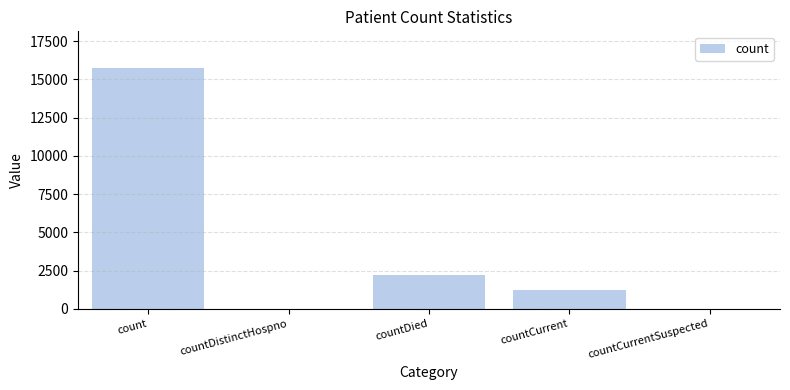

What is the greatest value displayed?

15779